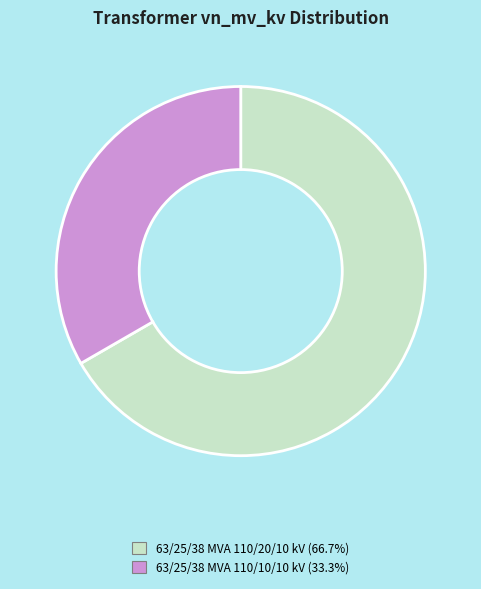

Rank the categories by value from lowest to highest.

63/25/38 MVA 110/10/10 kV, 63/25/38 MVA 110/20/10 kV